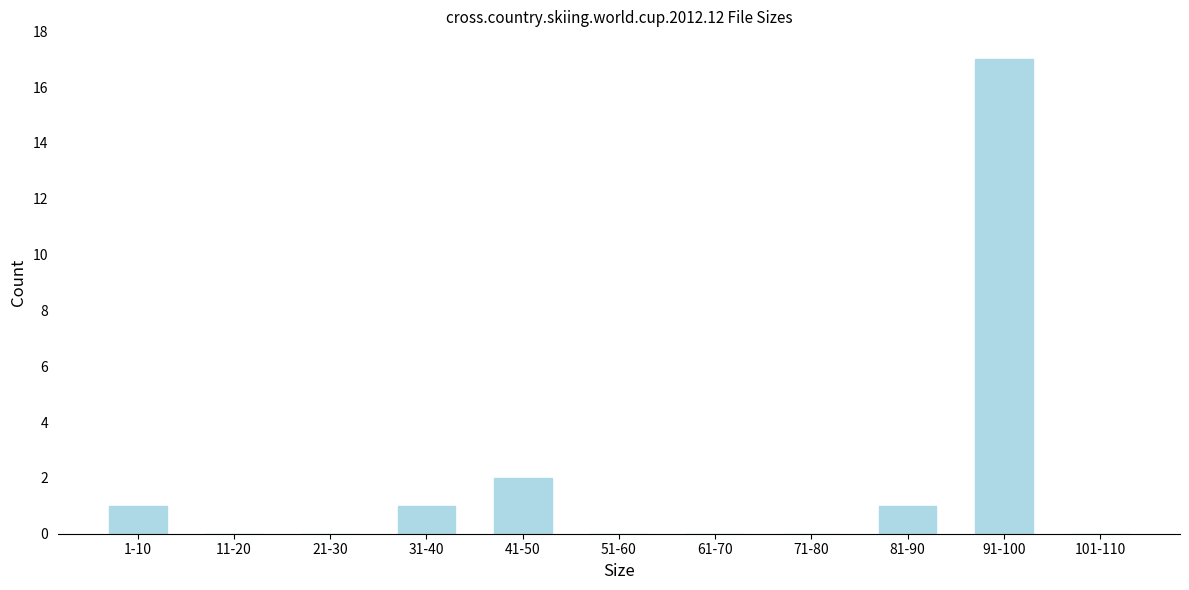

Reading left to right, extract all data points from this chart.

1-10=1	11-20=0	21-30=0	31-40=1	41-50=2	51-60=0	61-70=0	71-80=0	81-90=1	91-100=17	101-110=0